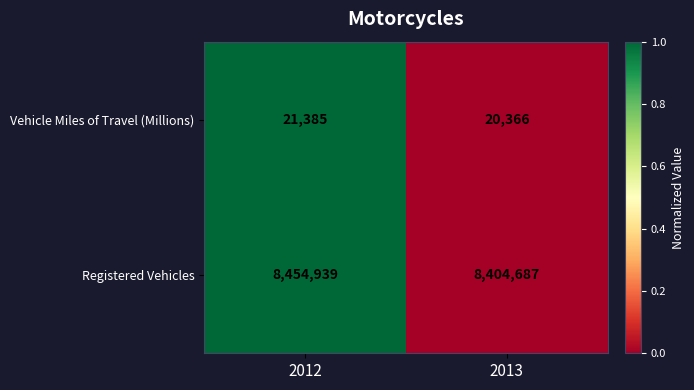

At which category is the sum across all series the highest?

2012